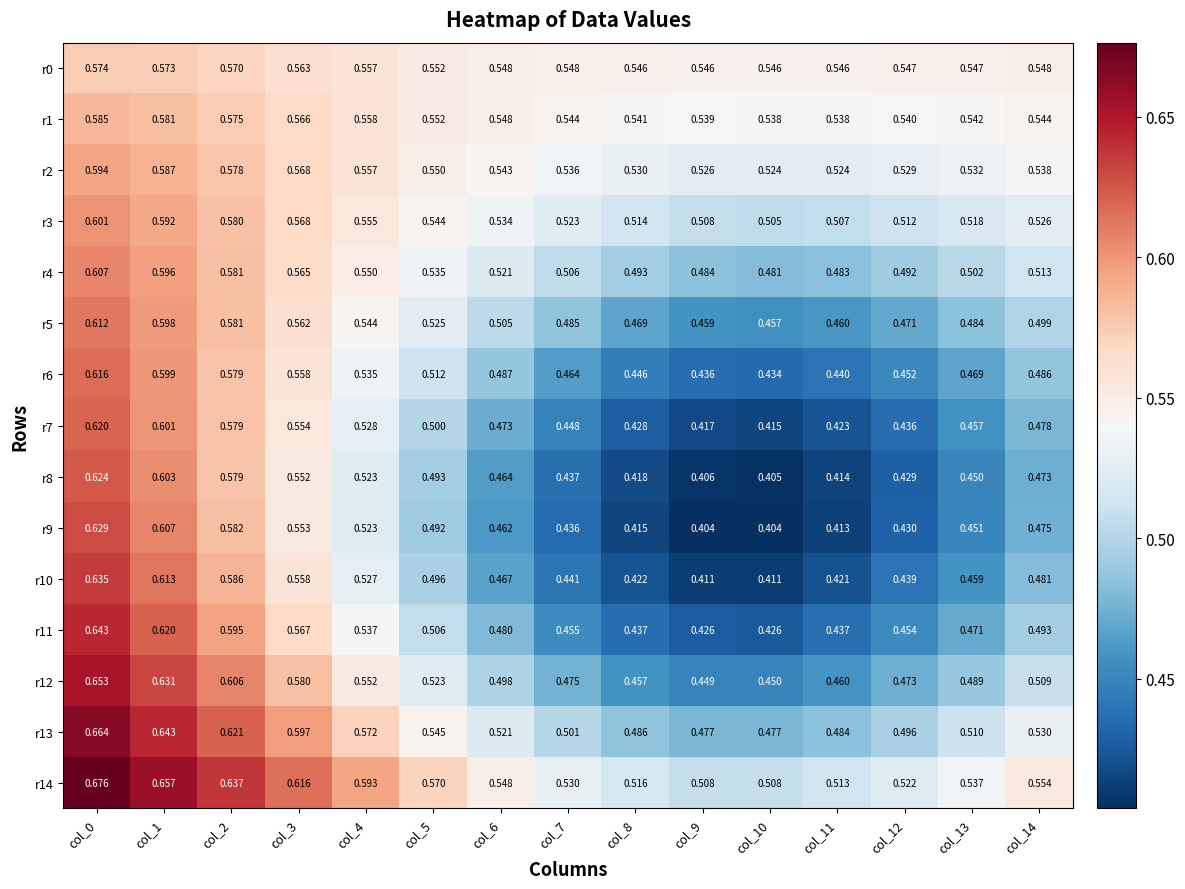

Is the value of r12 at col_14 greater than the value of r8 at col_7?

Yes